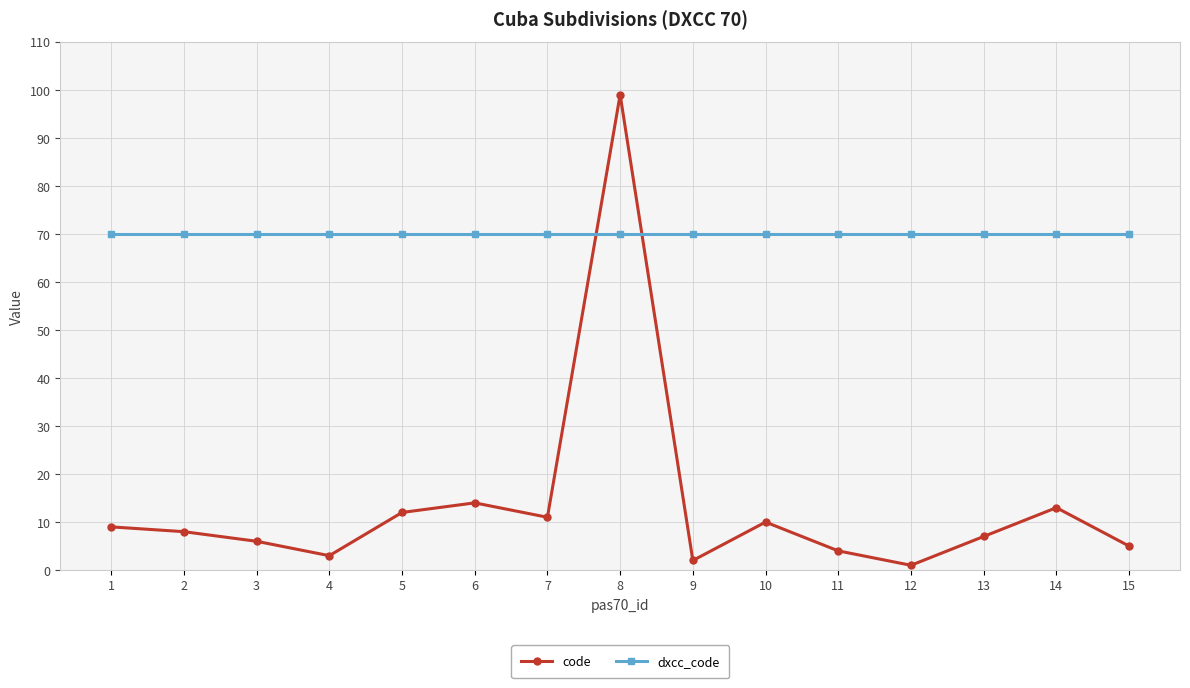

Count the number of categories in the chart.

15